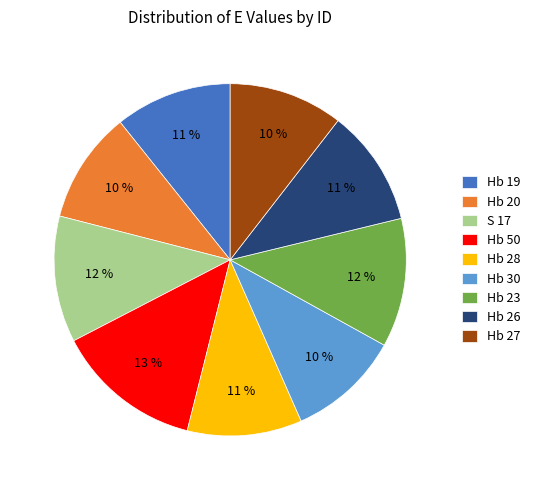

To the nearest percent, what portion does Hb 26 represent?

11%